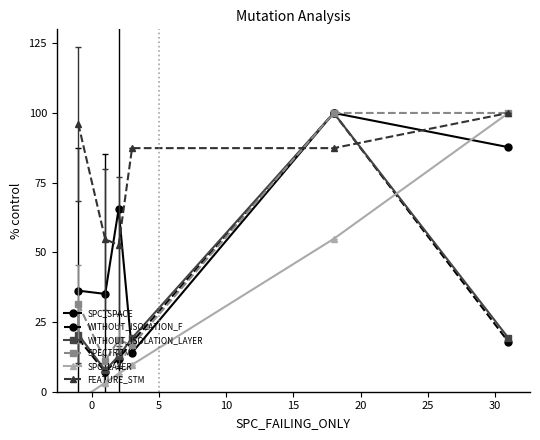

Is it true that SPC_SPACE equals 8.7 at 0?

False